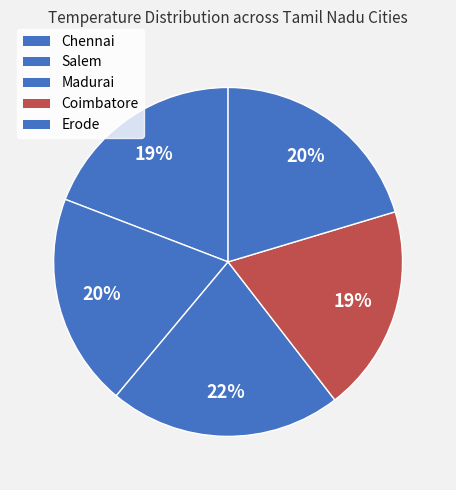

How many slices are in this pie chart?

5